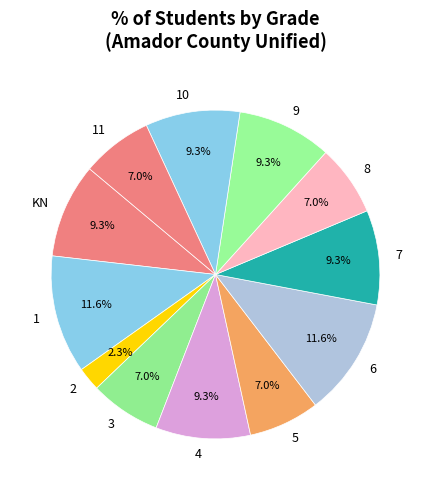

Is there any slice that represents more than half of the pie?

No